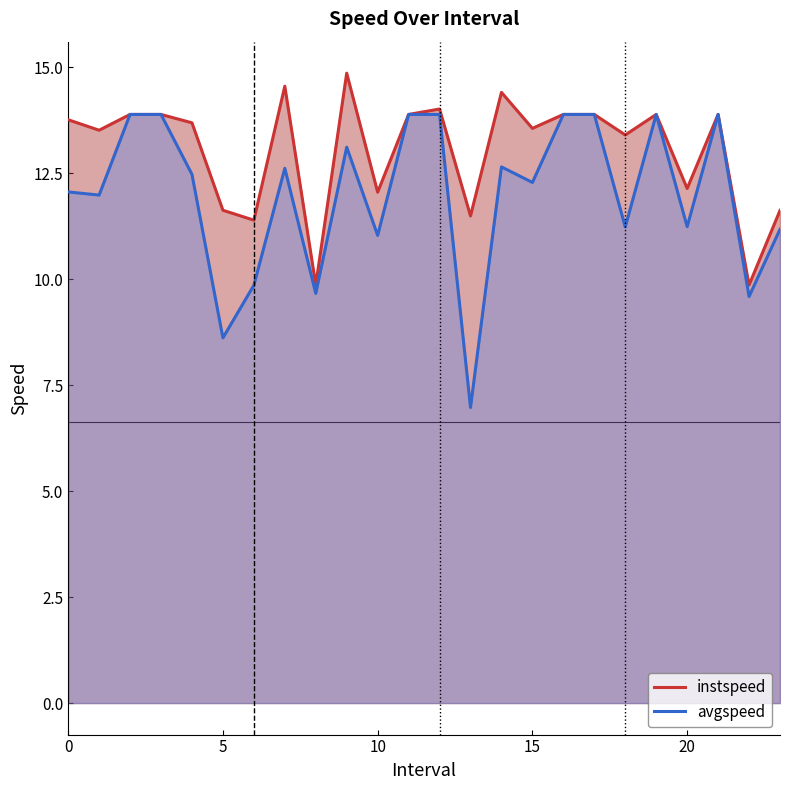

True or false: avgspeed and instspeed cross at least once.

False